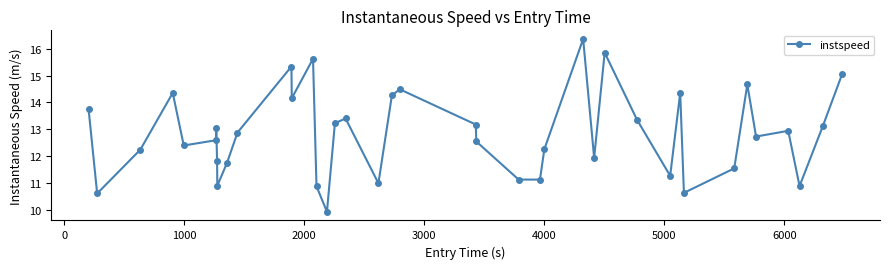

How many data points does each series have?

40